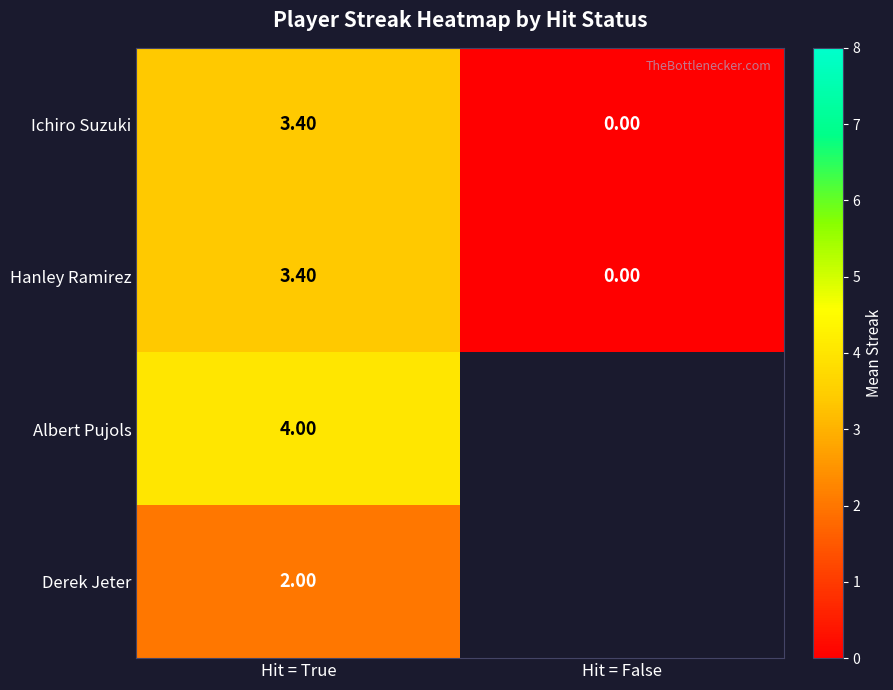

Where is Hanley Ramirez nearest to the value 1?

Hit = False